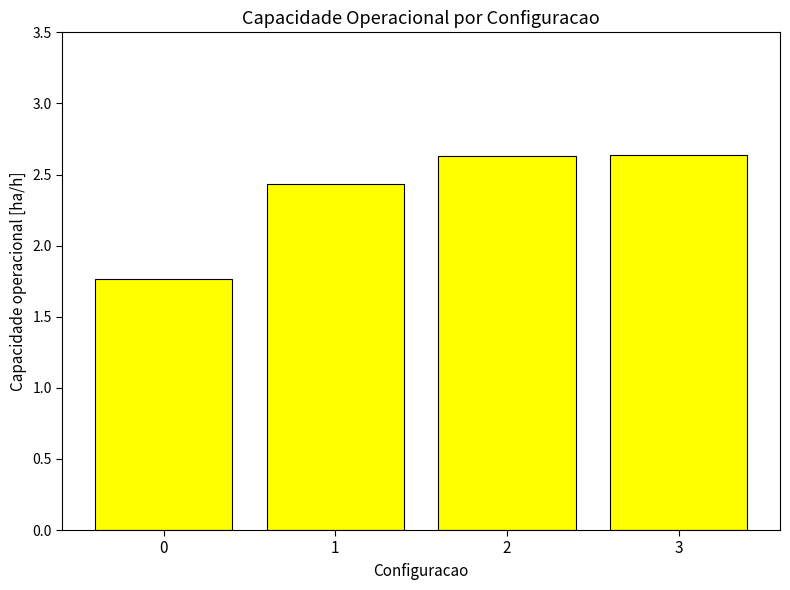

What is the smallest value displayed?

1.8